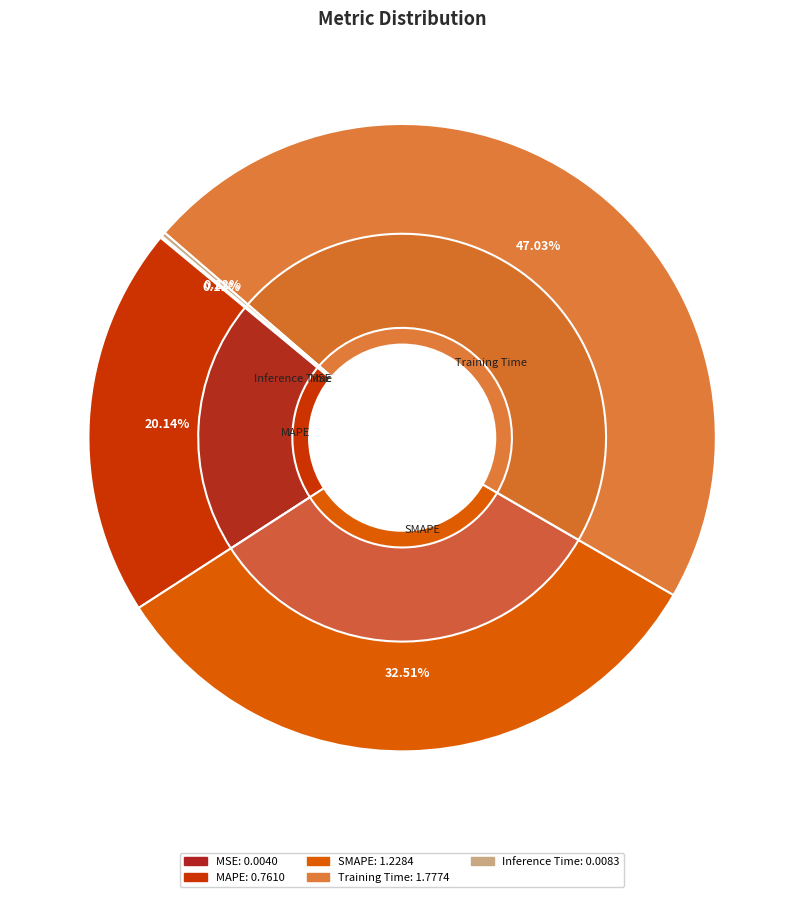

Is it true that SMAPE is 33% of the pie?

True